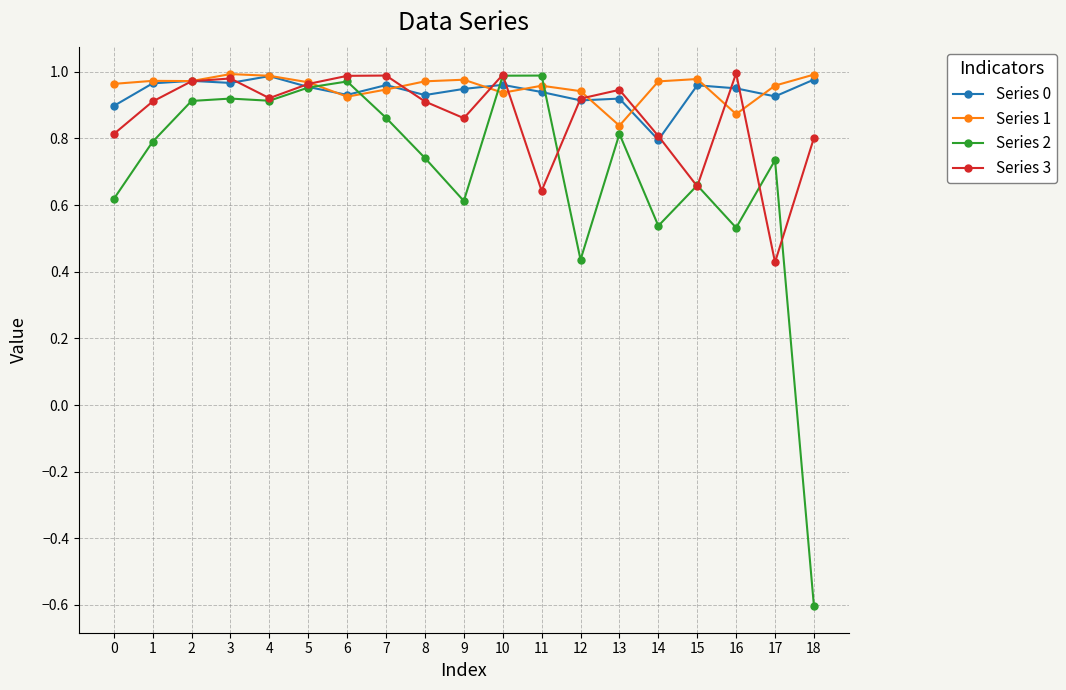

True or false: Series 3 has a value of 1.0 at 3.

True